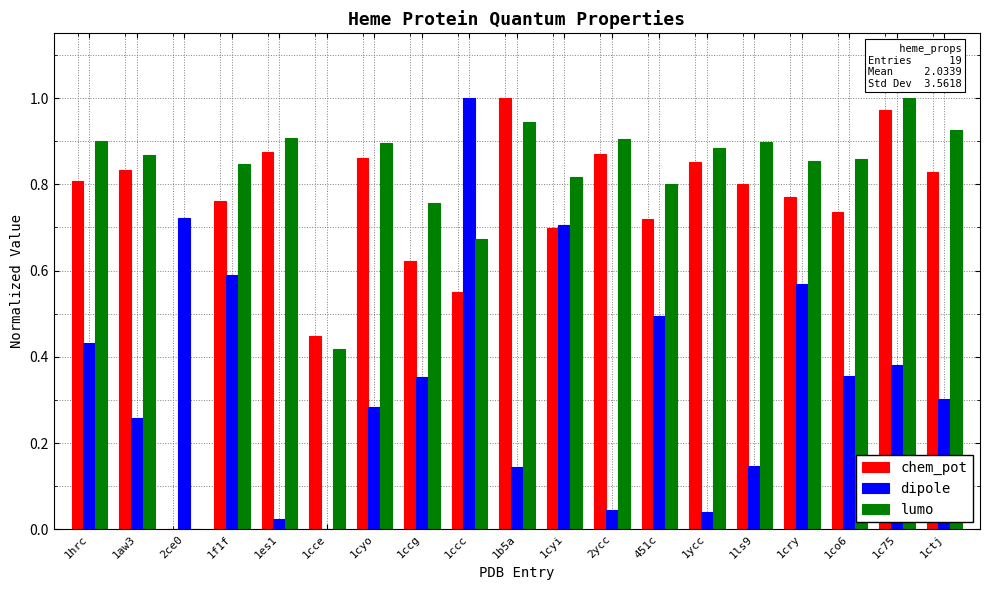

Which category has the highest value in the dipole series?

1ccc